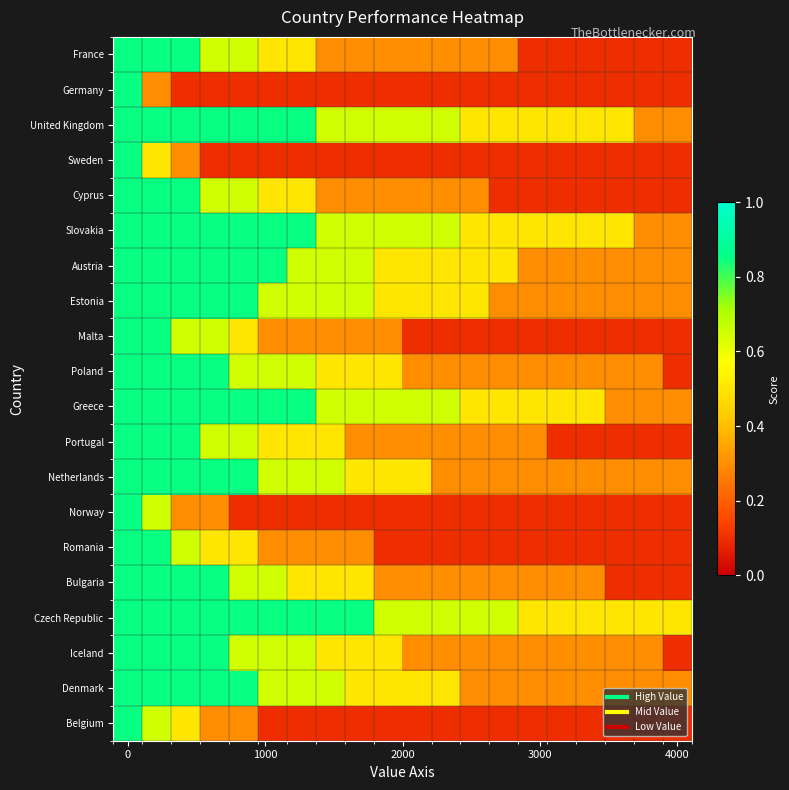

Which category has the lowest value across all series?

14